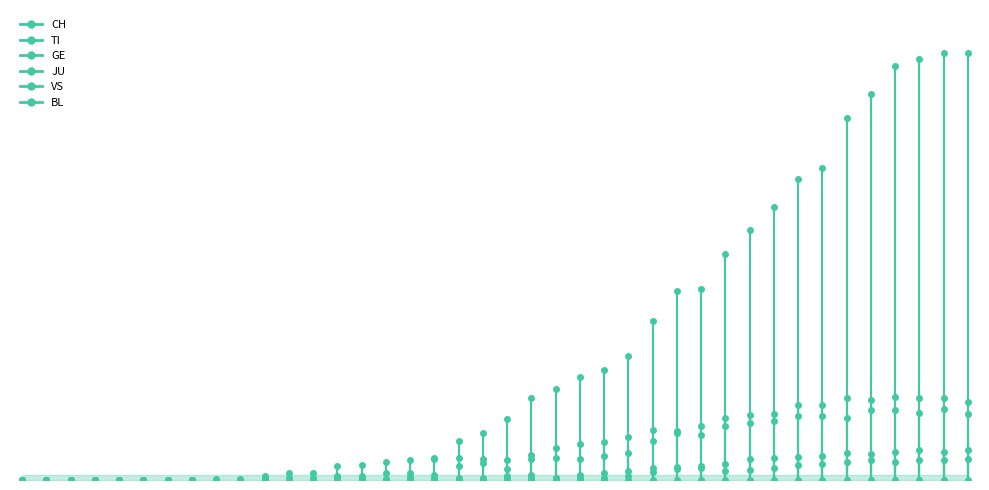

What is the average value of the TI series?

28